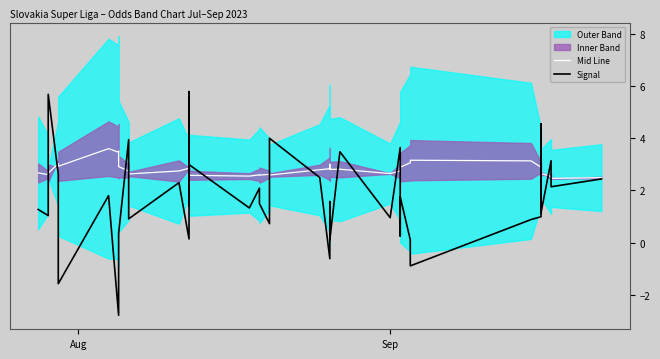

Is the value of Signal at 8 greater than the value of Mid Line at Aug?

No